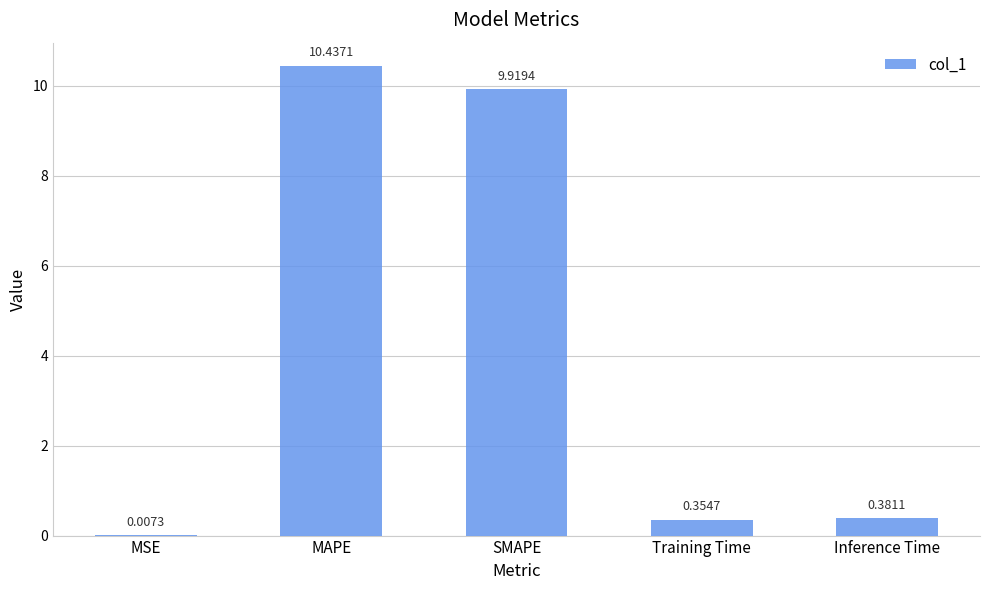

Where is the data nearest to the value 5?

Inference Time